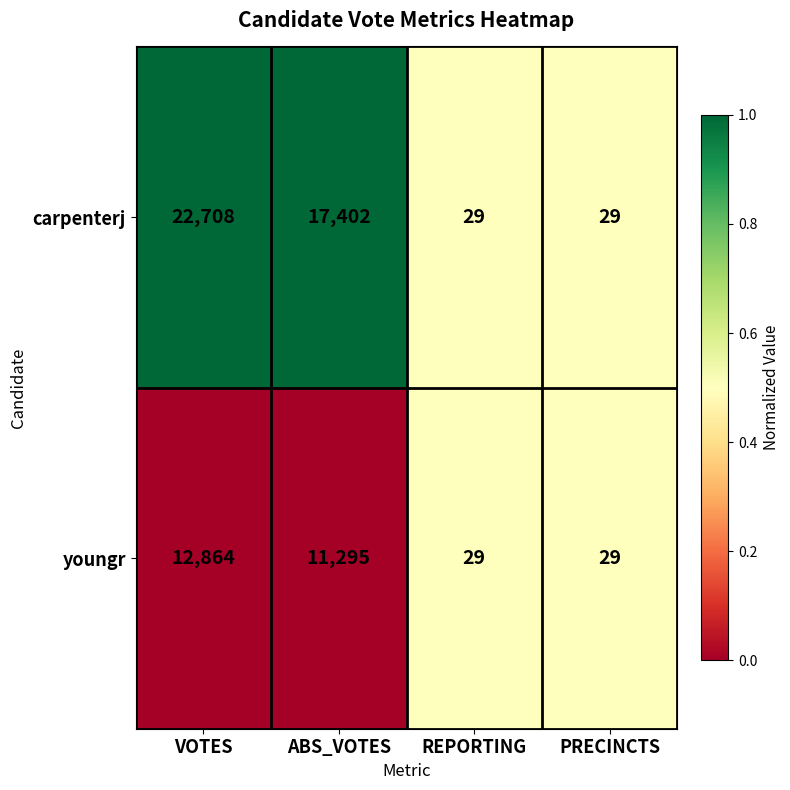

Reading right to left, transcribe all the data shown in this chart.

carpenterj: 29	29	17402	22708
youngr: 29	29	11295	12864